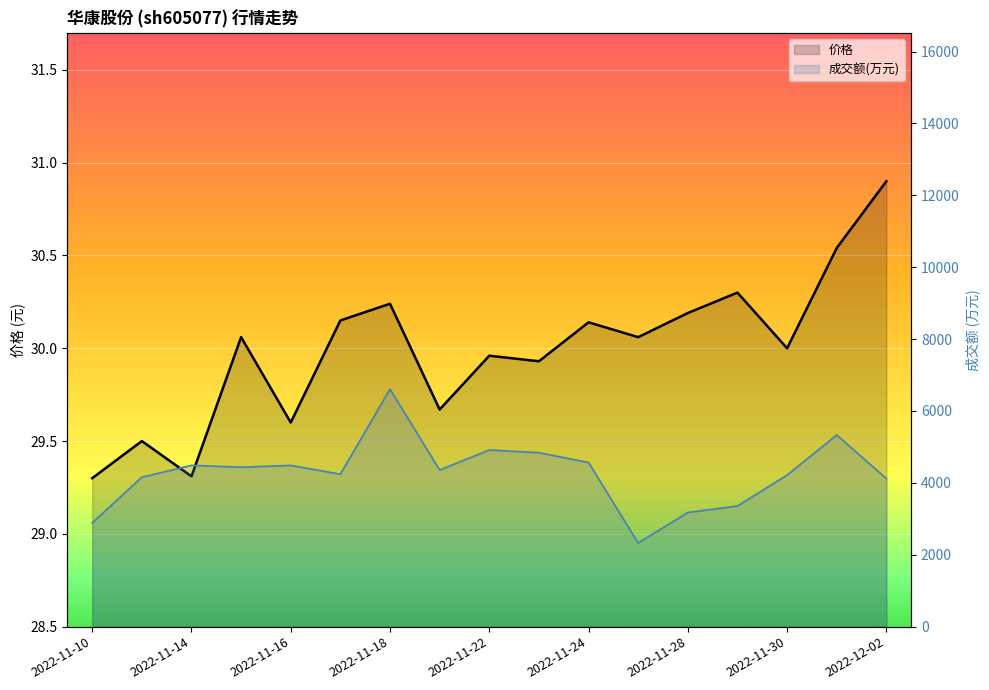

Which series changed the most between 2022-11-11 and 2022-11-18?

成交额(万元)